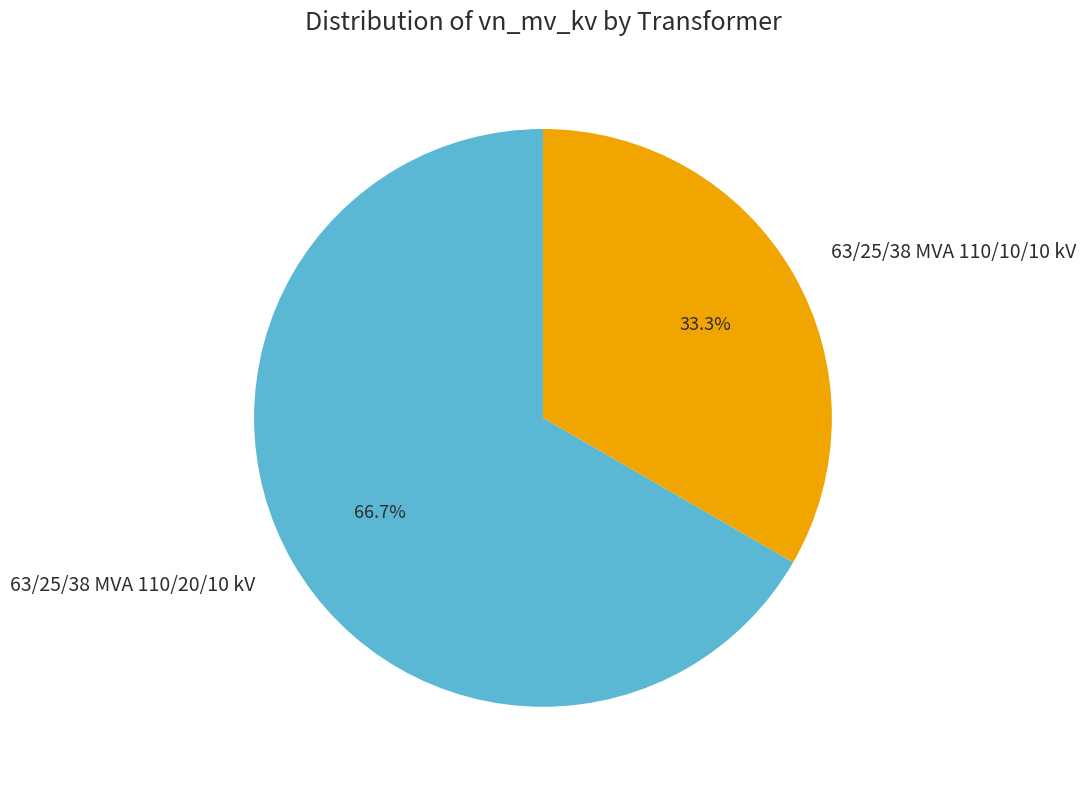

Which slice represents more than half of the pie?

63/25/38 MVA 110/20/10 kV